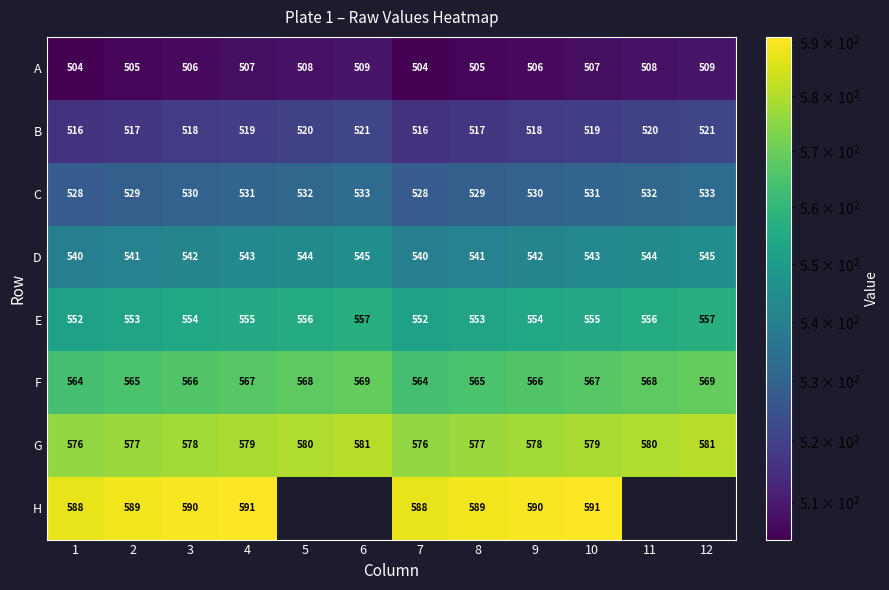

Is the value of H at 3 greater than the value of C at 6?

Yes